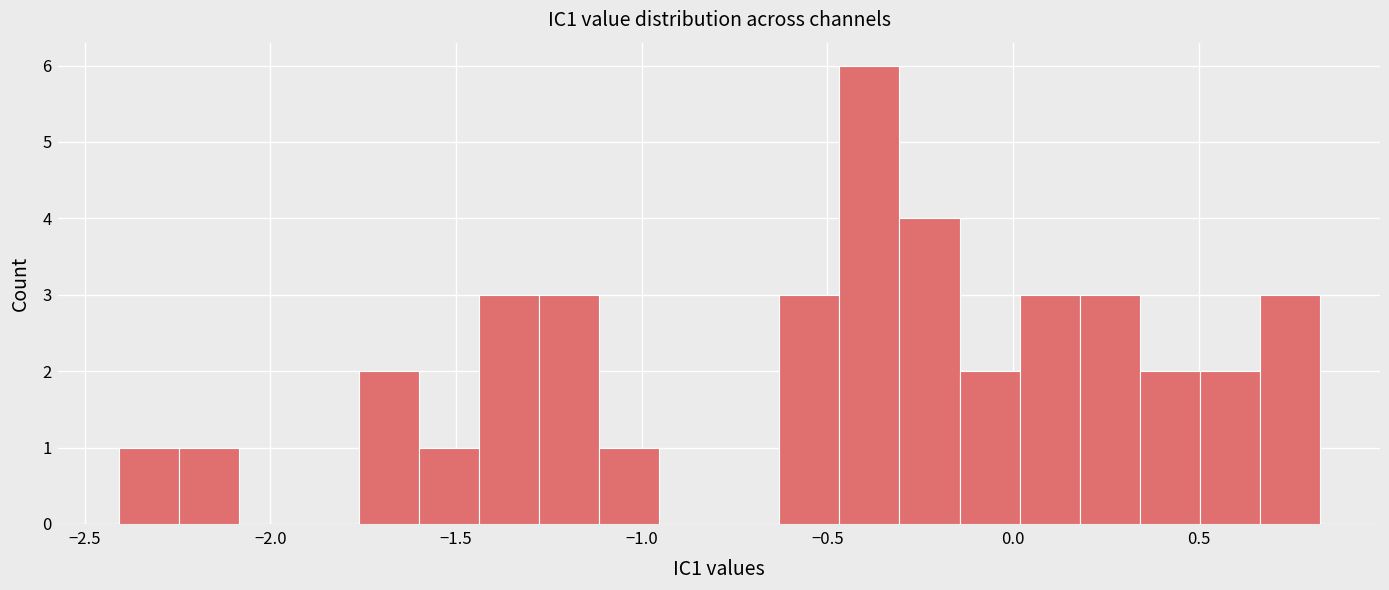

Read against the x-axis, roughly where is the centre of the tallest bar?

-0.40